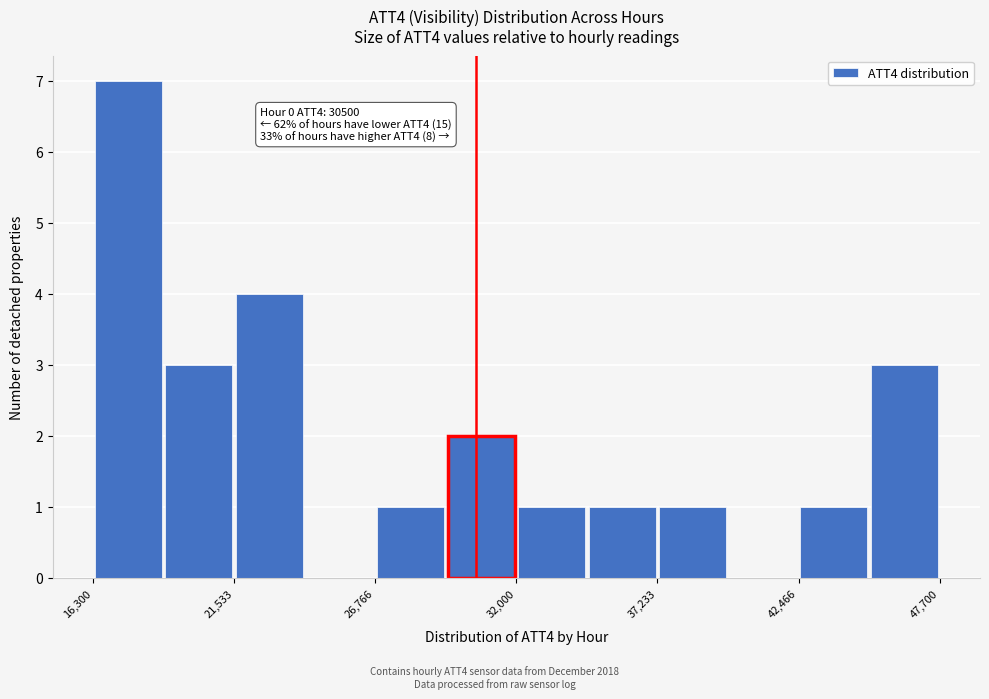

Around what value on the x-axis is the tallest bar? Give the approximate position of its centre, as read against the axis.

18000